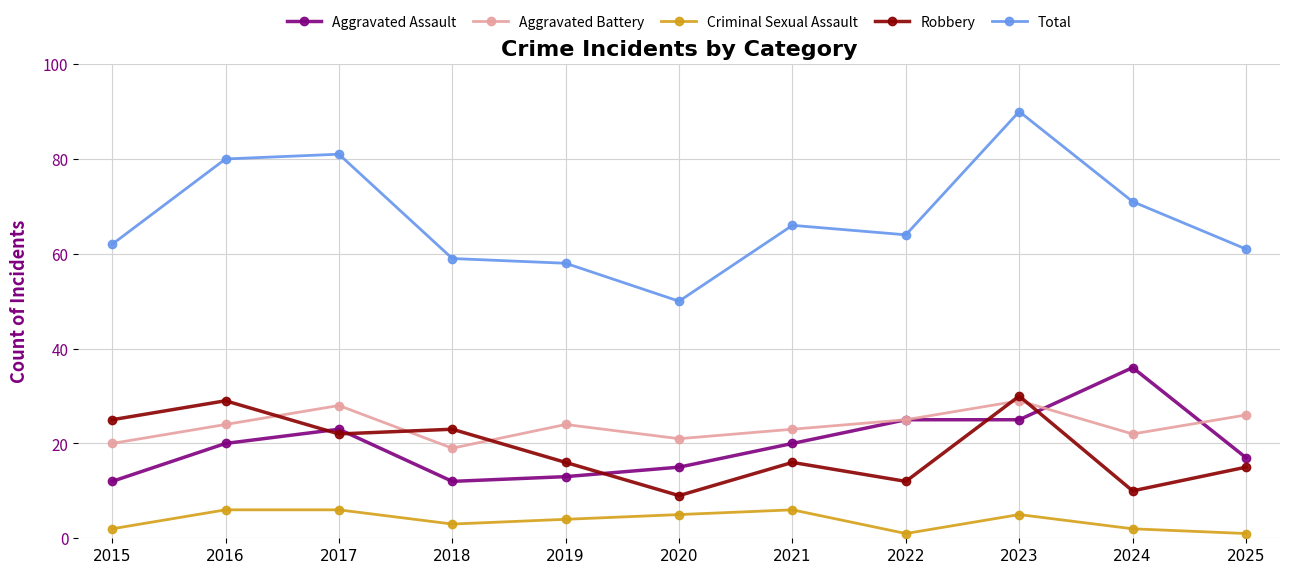

Does the chart display data point markers on the line(s)?

Yes